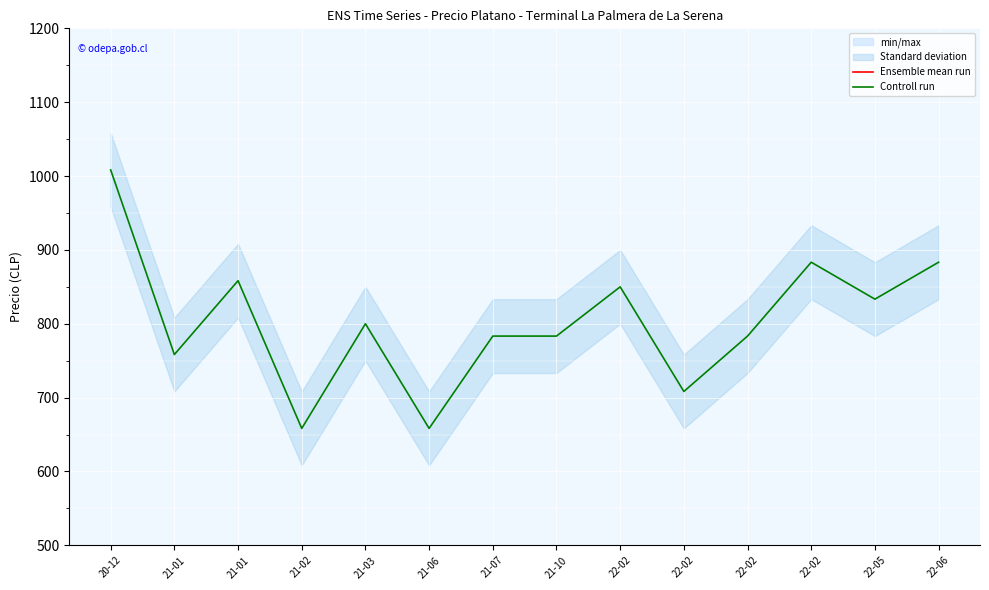

True or false: Ensemble mean run and Controll run cross at least once.

False